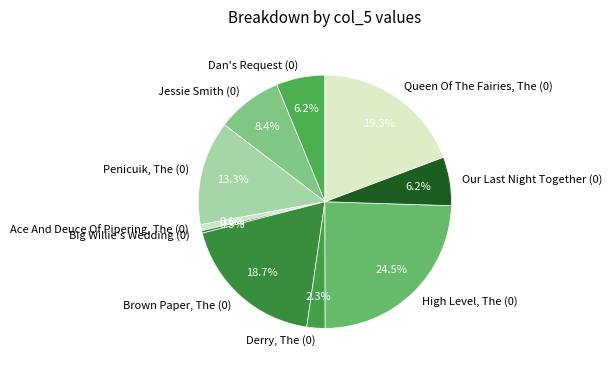

Does Derry, The (0) represent more than half of the total?

No